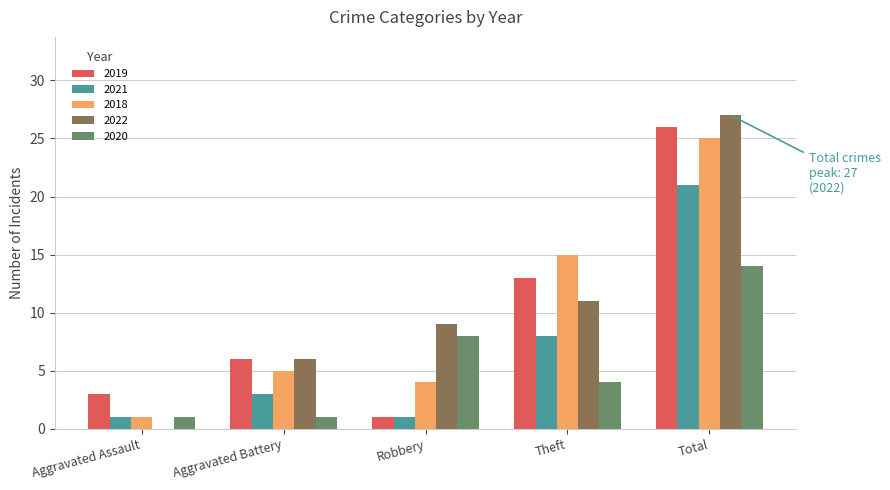

Reading left to right, extract all data points from this chart.

2019: Aggravated Assault=3	Aggravated Battery=6	Robbery=1	Theft=13	Total=26
2021: Aggravated Assault=1	Aggravated Battery=3	Robbery=1	Theft=8	Total=21
2018: Aggravated Assault=1	Aggravated Battery=5	Robbery=4	Theft=15	Total=25
2022: Aggravated Assault=0	Aggravated Battery=6	Robbery=9	Theft=11	Total=27
2020: Aggravated Assault=1	Aggravated Battery=1	Robbery=8	Theft=4	Total=14